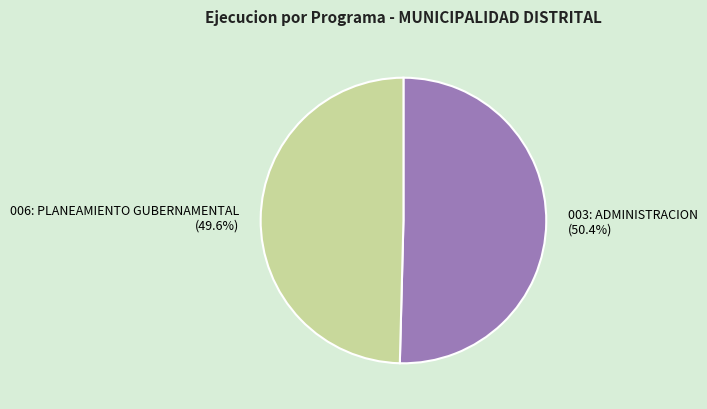

The 006: PLANEAMIENTO GUBERNAMENTAL slice represents 50% of the pie. True or false?

True